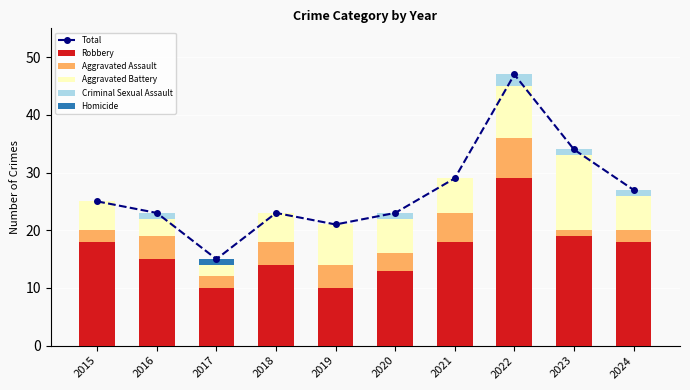

Is it true that Total equals 11 at 2020?

False